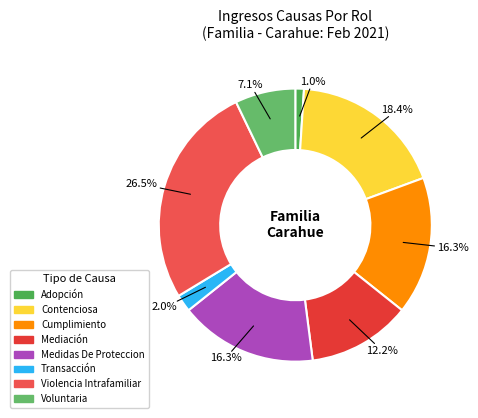

True or false: Violencia Intrafamiliar accounts for 27% of the total.

True